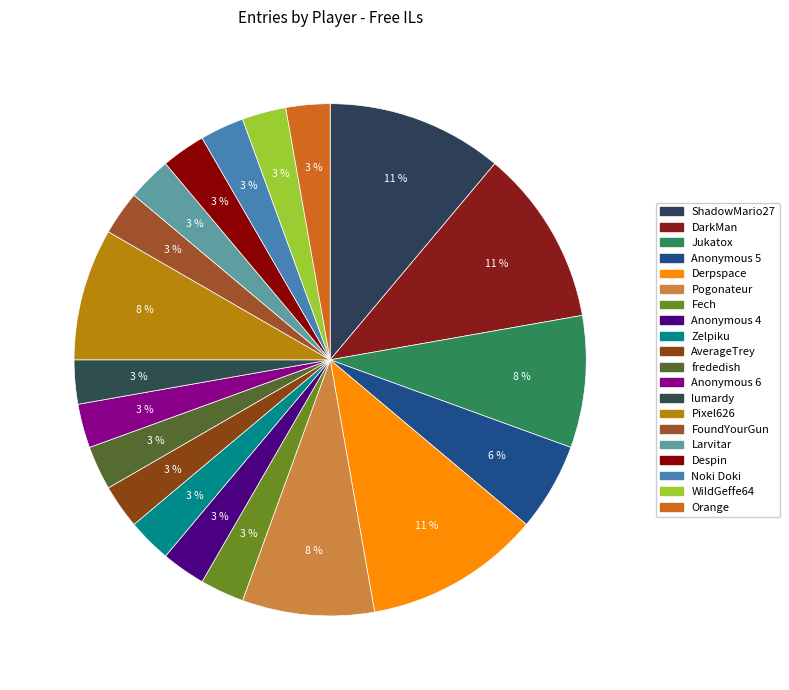

Is there a majority slice in this chart?

No